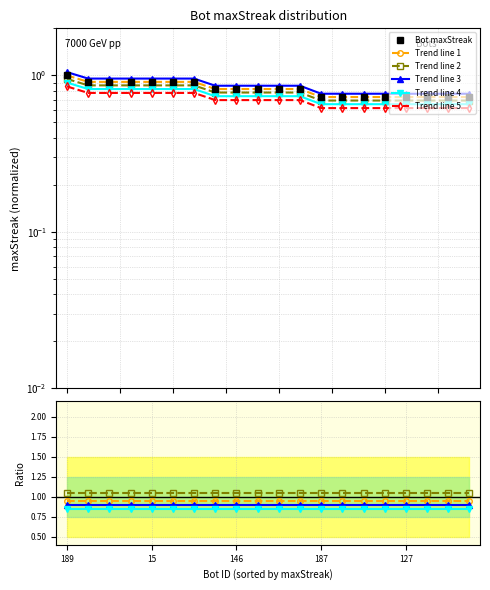

At 6, list the series in order from largest to smallest.

Trend line 2, Trend line 1, Bot maxStreak, Trend line 3, Trend line 4, Trend line 5